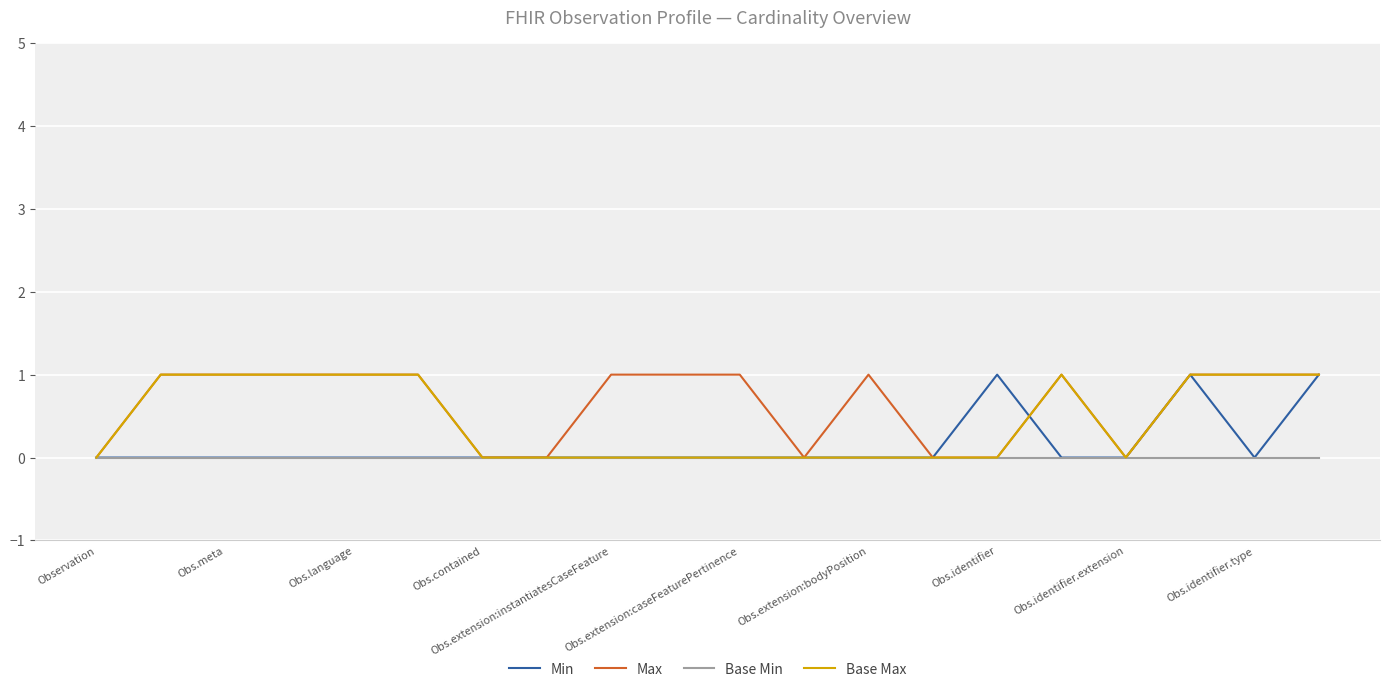

List the series in order of their overall mean, highest first.

Max, Base Max, Min, Base Min